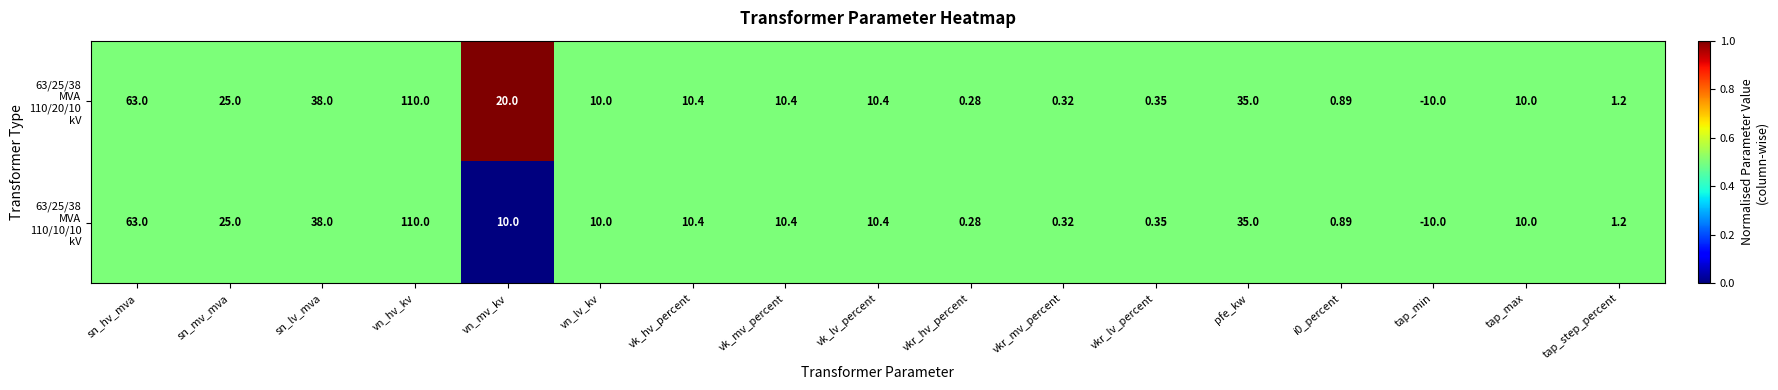

At which category is the sum across all series the highest?

vn_hv_kv